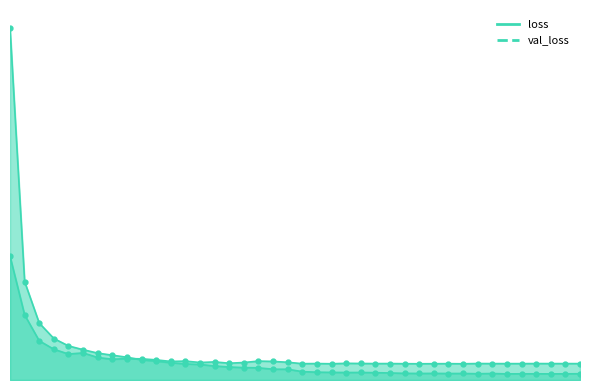

Which series ends up on top after the final intersection of loss and val_loss?

val_loss